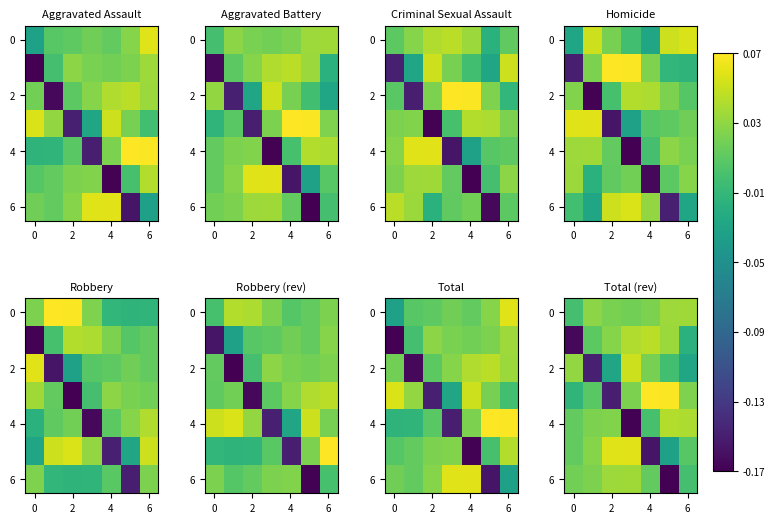

How many data points in 6 are above 0?

5